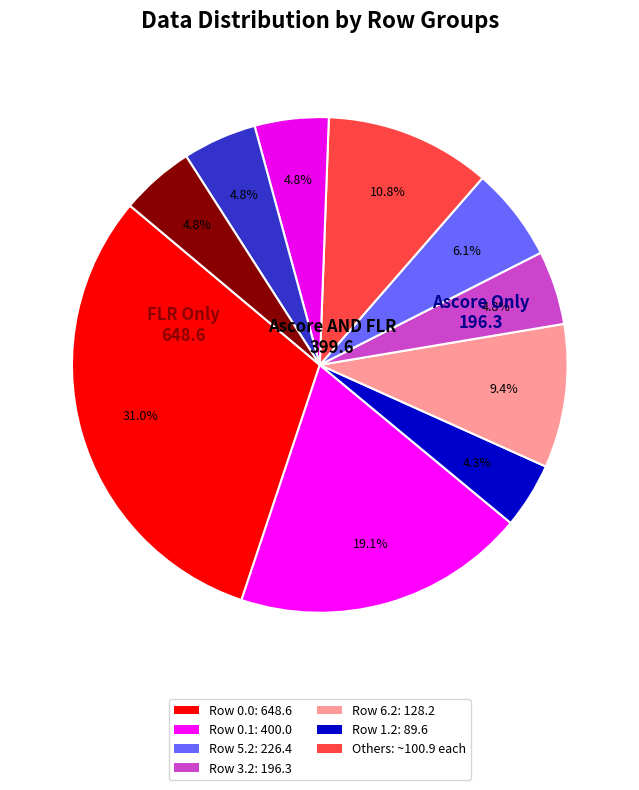

Count the number of slices in the pie.

10